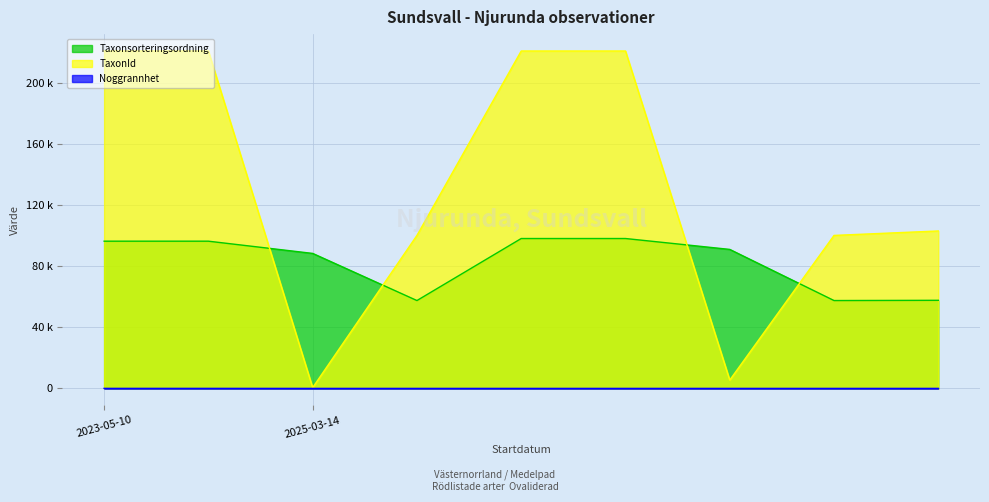

Does the chart display data point markers on the line(s)?

No